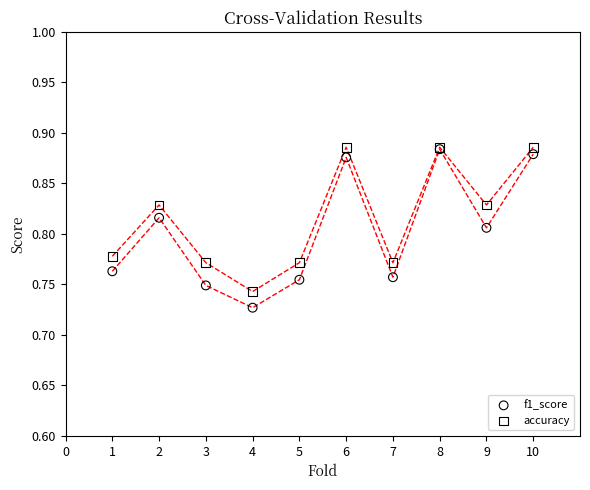

Which series reaches the minimum Y coordinate?

f1_score